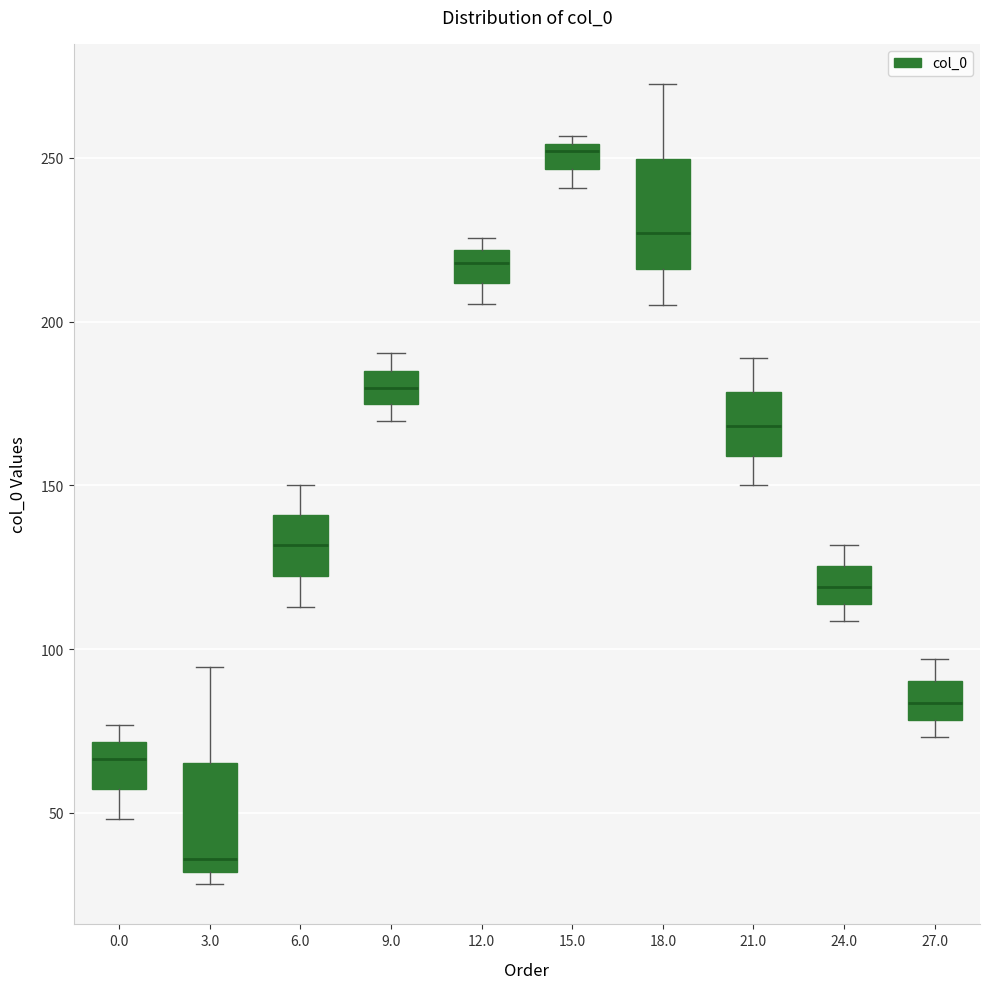

Reading left to right, read every box against the y-axis: the position of its median line, the range the box covers, and the ends of its whiskers. The values are not printed on the chart, so give them approximately, as read against the axis.

0.0: median 65, box 55 to 70, whiskers 50 to 75
3.0: median 35, box 30 to 65, whiskers 30 (just below the box's lower edge) to 95
6.0: median 130, box 120 to 140, whiskers 115 to 150
9.0: median 180, box 175 to 185, whiskers 170 to 190
12.0: median 220 (inside the box), box 210 to 220, whiskers 205 to 225
15.0: median 250, box 245 to 255, whiskers 240 to 255 (just above the box's upper edge)
18.0: median 225, box 215 to 250, whiskers 205 to 275
21.0: median 170, box 160 to 180, whiskers 150 to 190
24.0: median 120, box 115 to 125, whiskers 110 to 130
27.0: median 85, box 80 to 90, whiskers 75 to 95